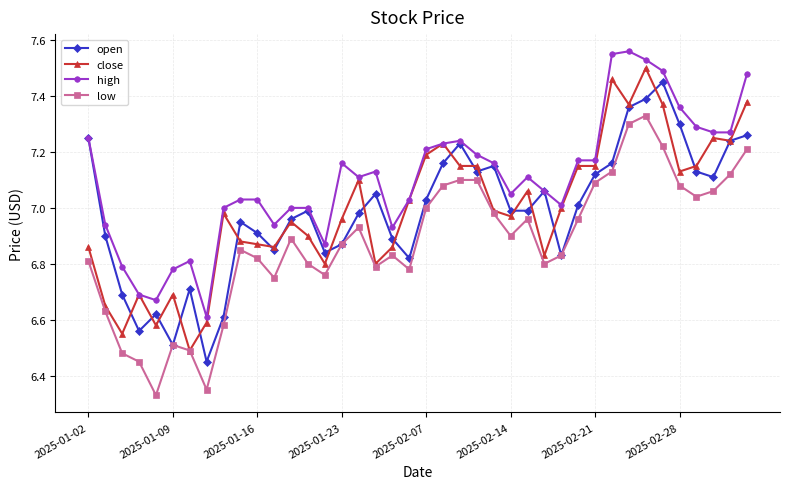

True or false: high has more than 1 points higher than both neighbors.

True